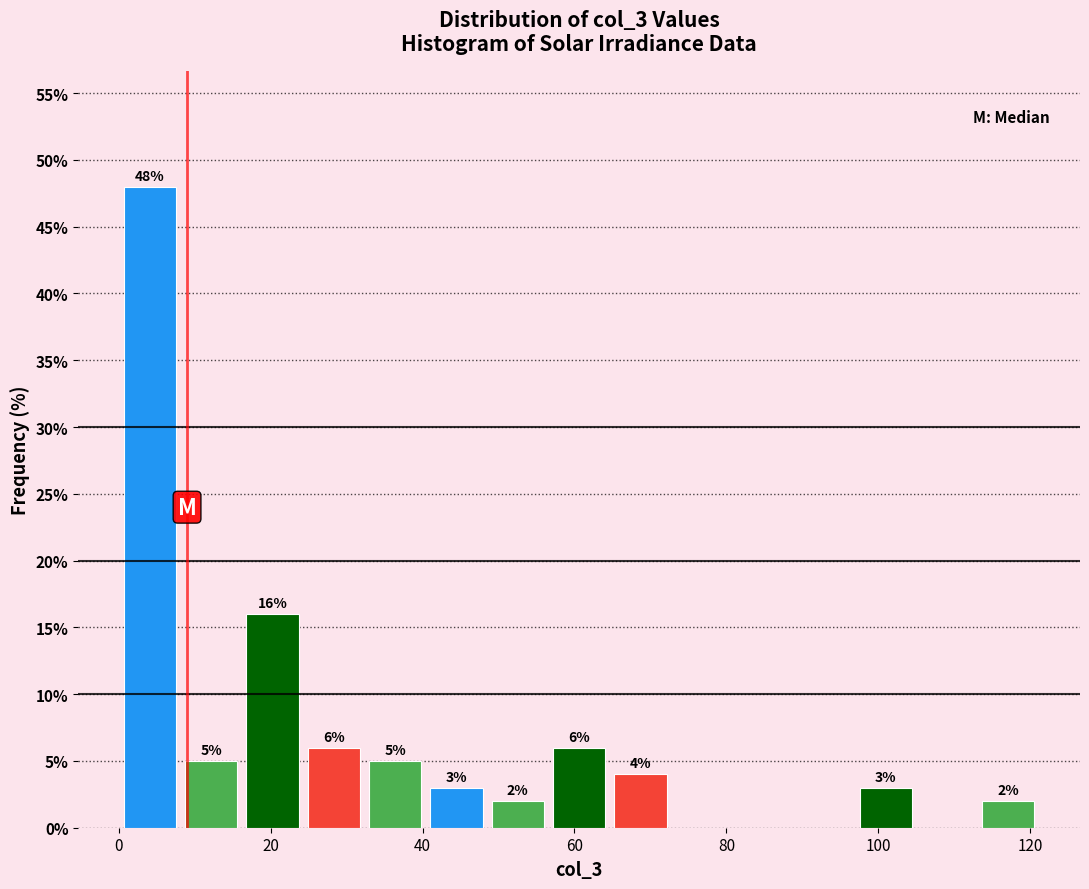

Over which range of the x-axis is the bar tallest?

0 to 8